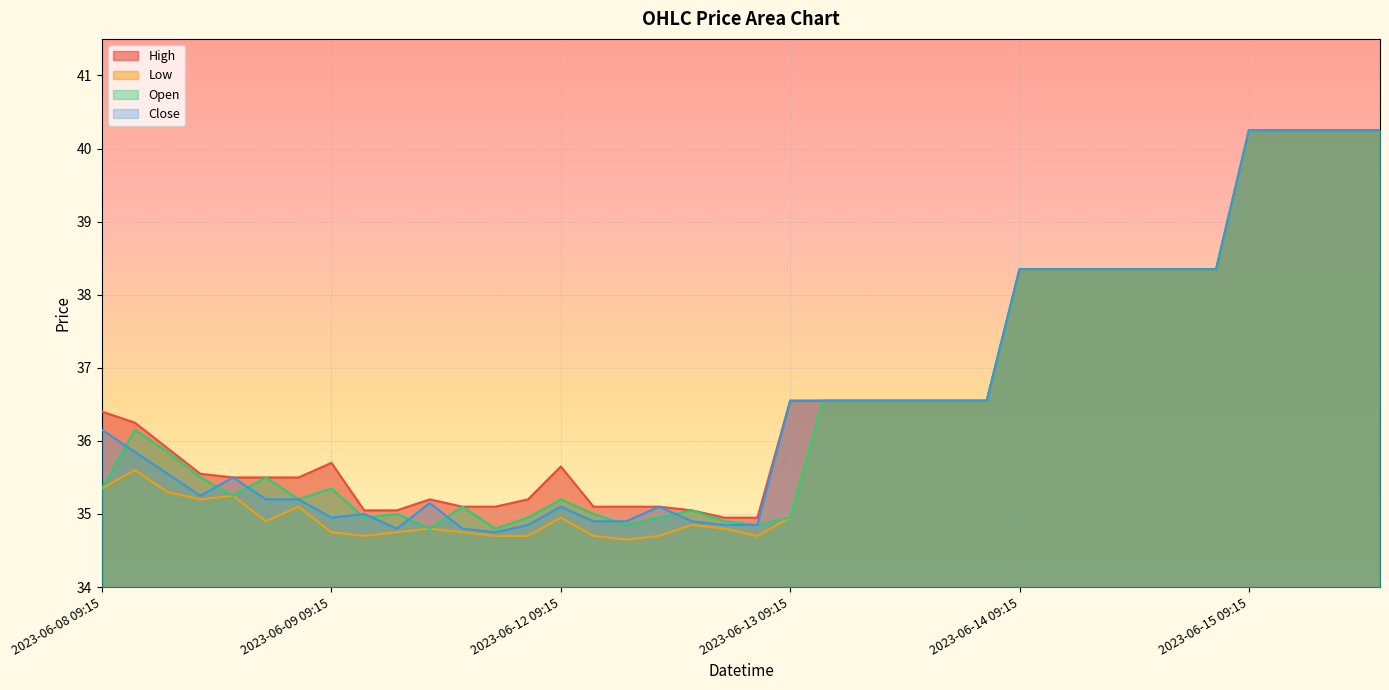

What position from the left is 2023-06-08 11:15?

3